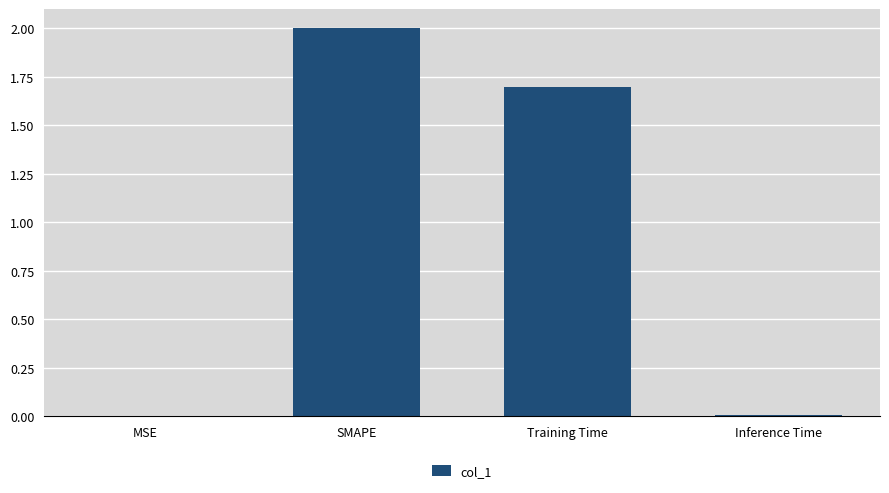

Are the bars horizontal?

No